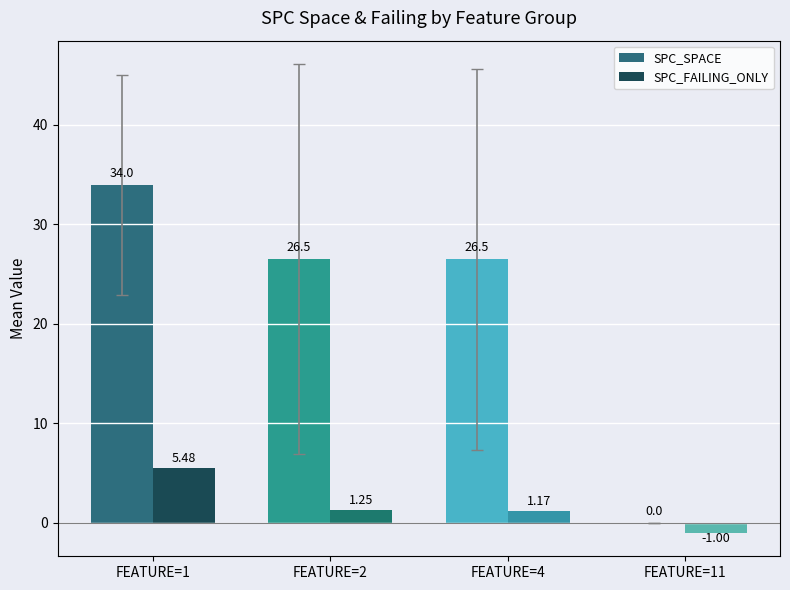

Which series changed the most between FEATURE=2 and FEATURE=4?

SPC_FAILING_ONLY